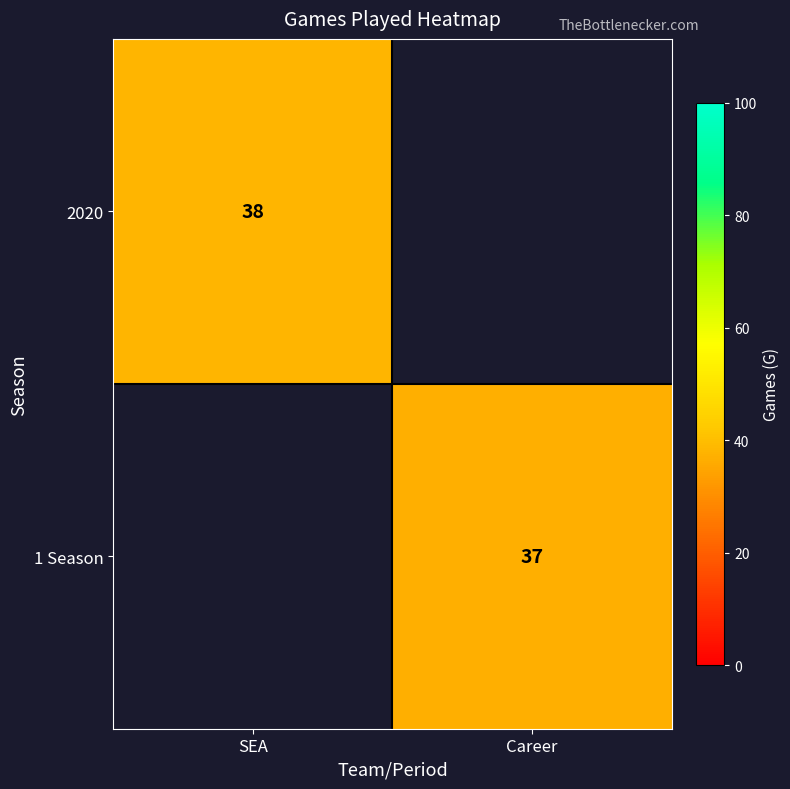

How many categories are shown in the chart?

2